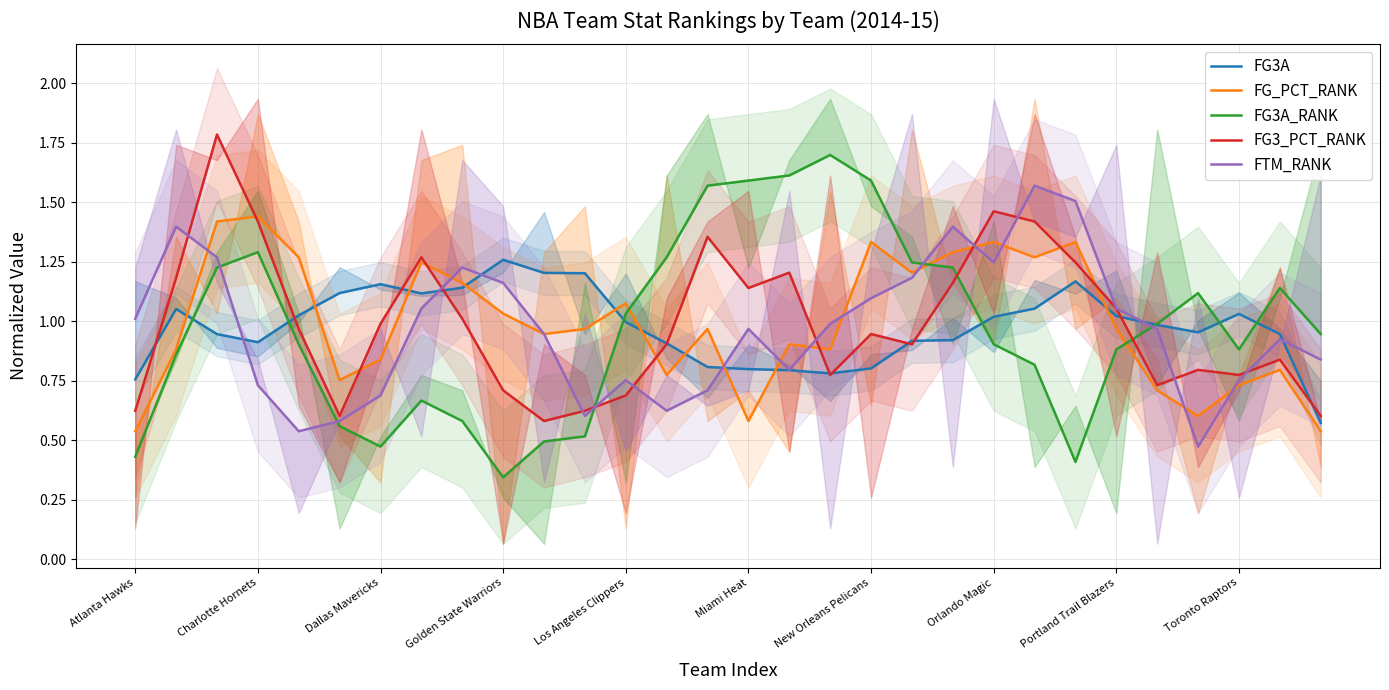

True or false: FG3_PCT_RANK and FG3A intersect in this chart.

True